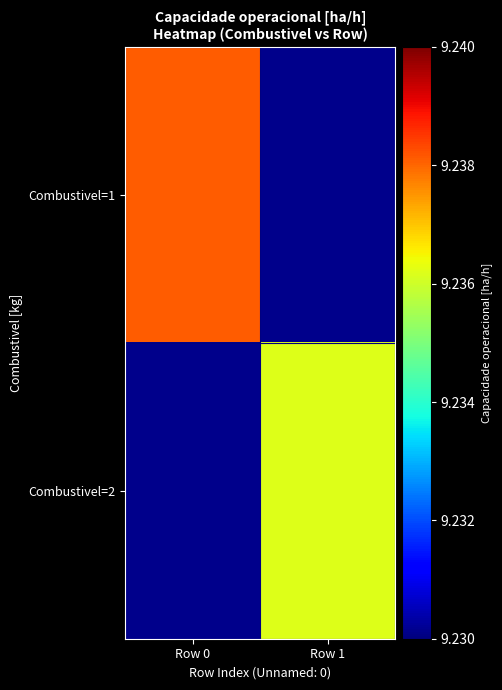

At which category does the chart reach its peak across all series?

Row 0